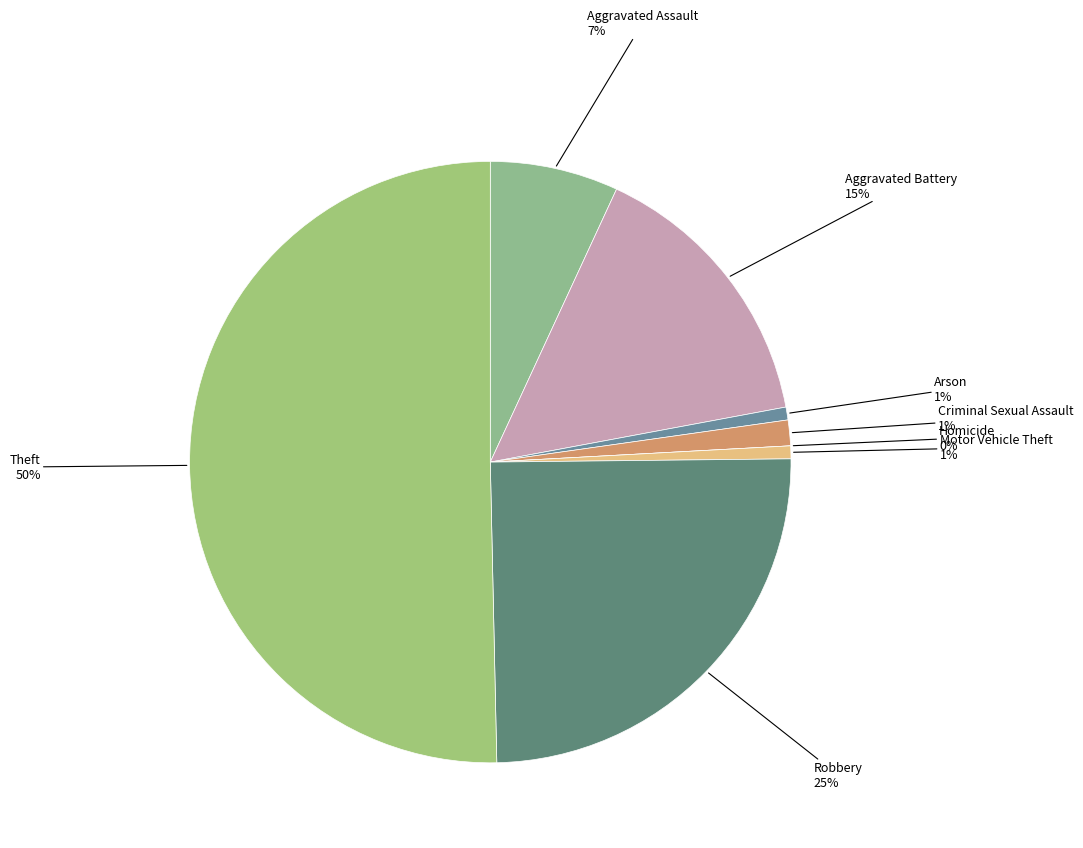

The Homicide slice represents 1% of the pie. True or false?

False